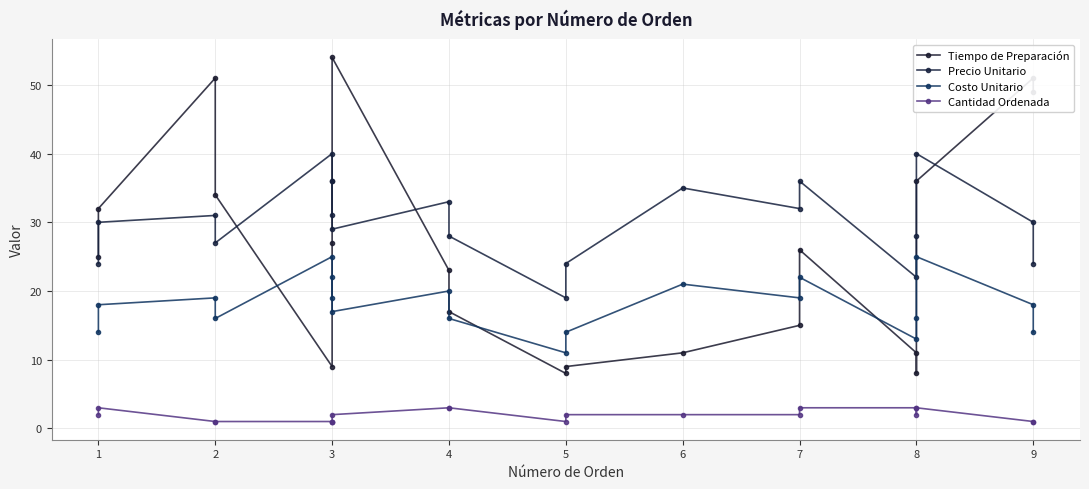

True or false: Tiempo de Preparación has more than 2 points higher than both neighbors.

True